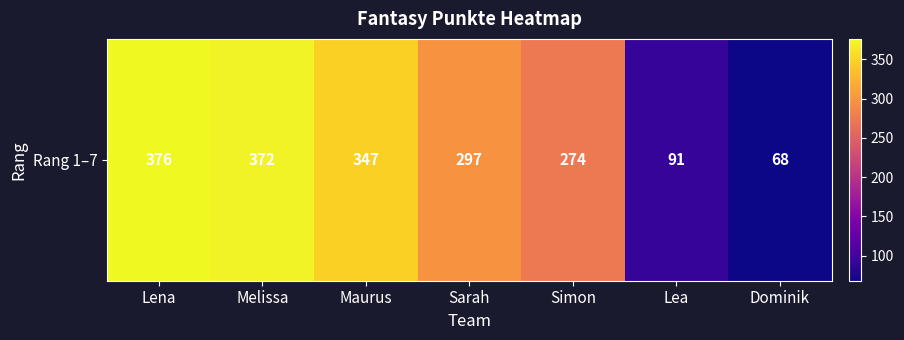

At which label does the data first exceed 297?

Lena